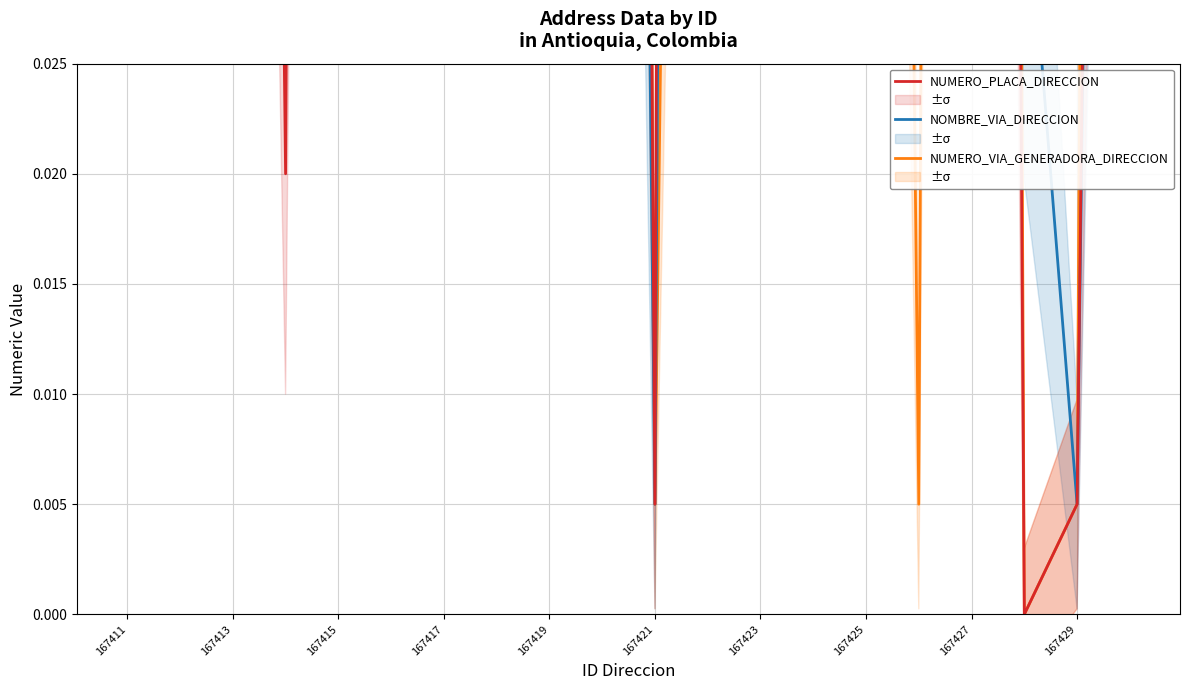

Is this an area chart (filled region under the line)?

No